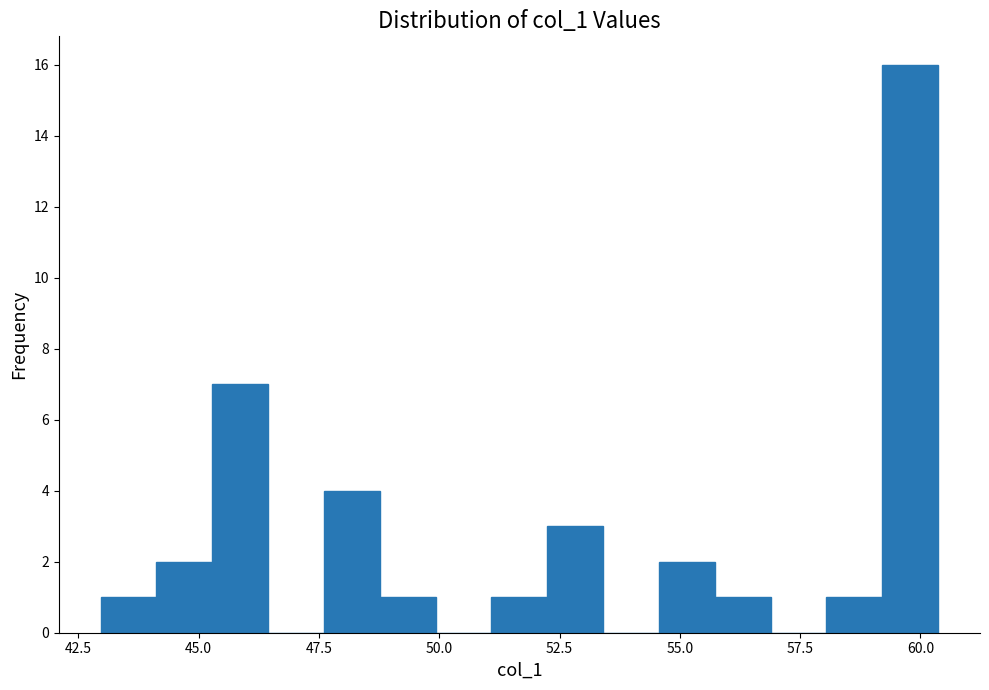

Read against the x-axis, roughly where is the centre of the tallest bar?

60.0